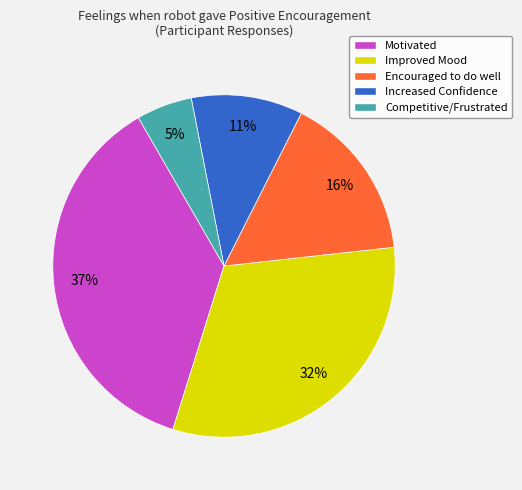

Is there a majority slice in this chart?

No